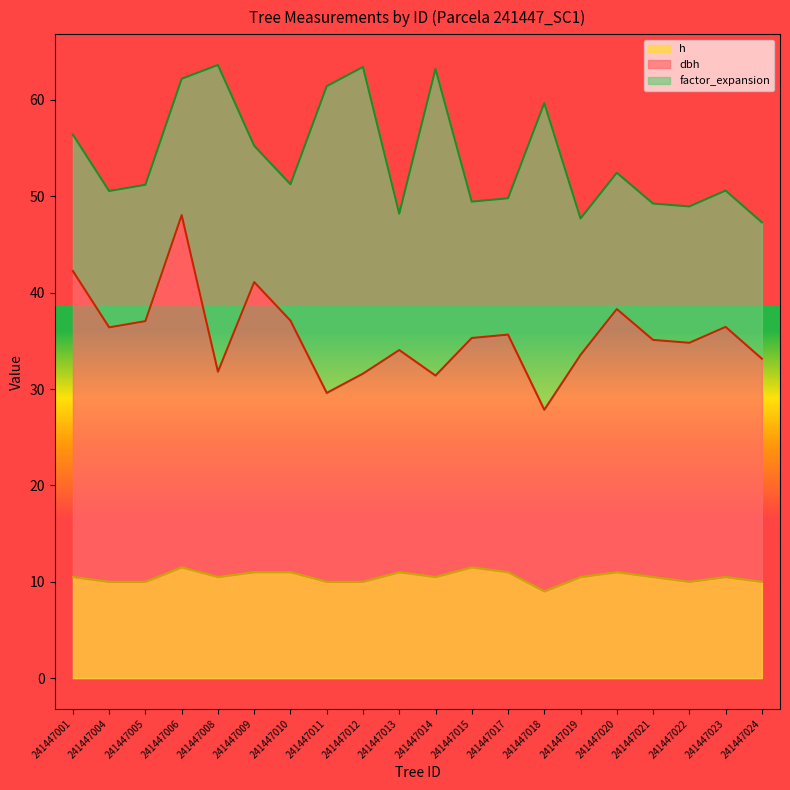

True or false: h has a value of 3.0 at 241447005.

False